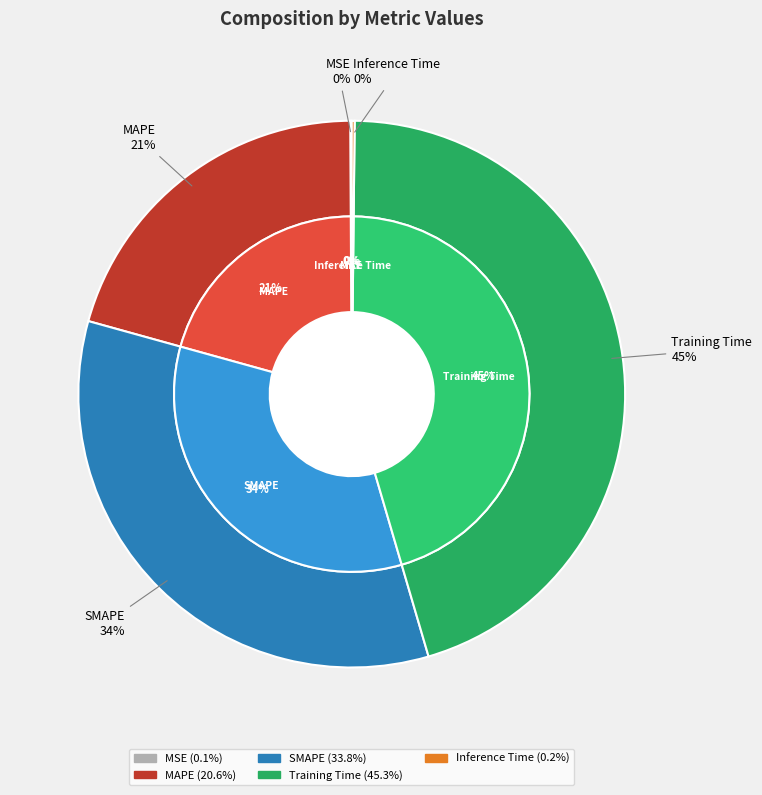

Is there a majority slice in this chart?

No